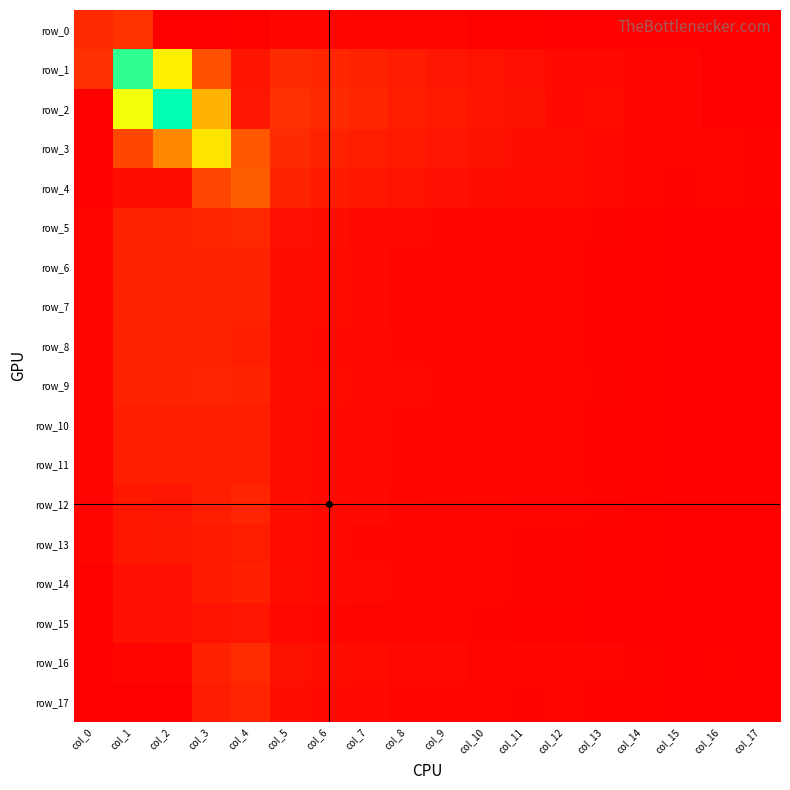

Where is row_5 nearest to the value 0?

col_15